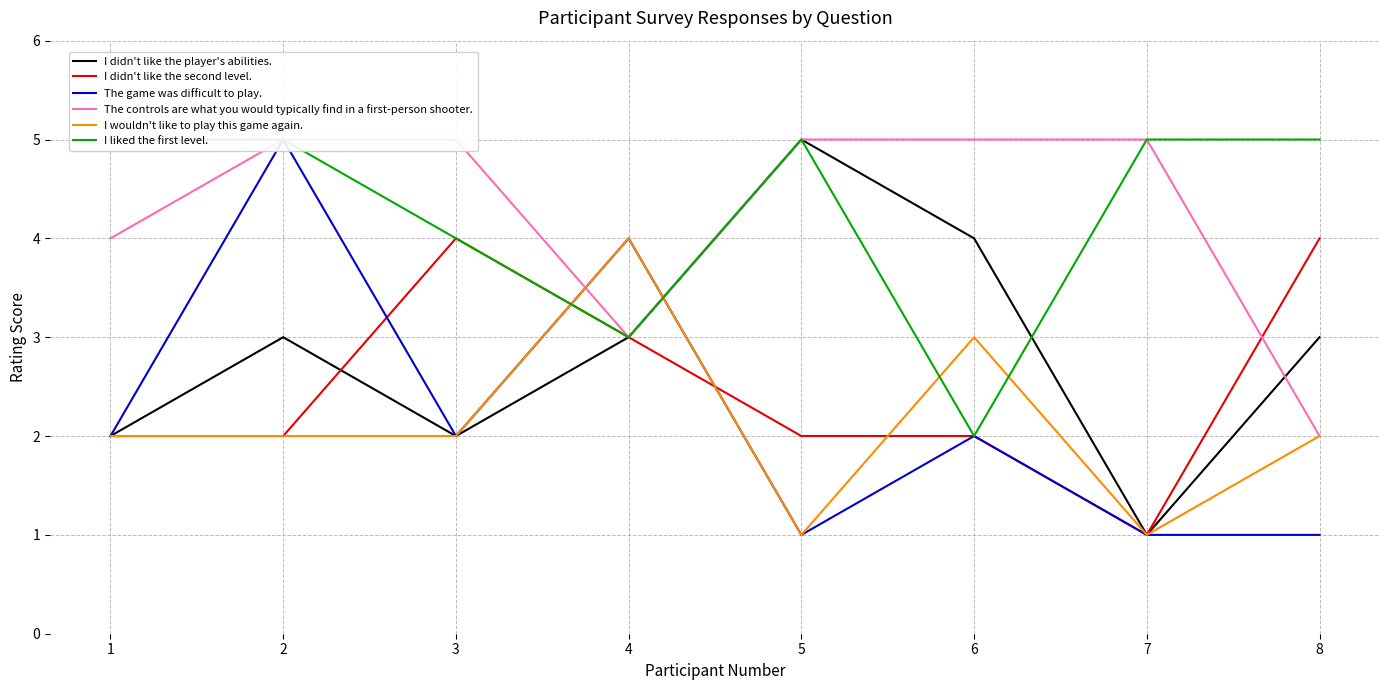

What is the spread (max minus min) of values at 4?

1